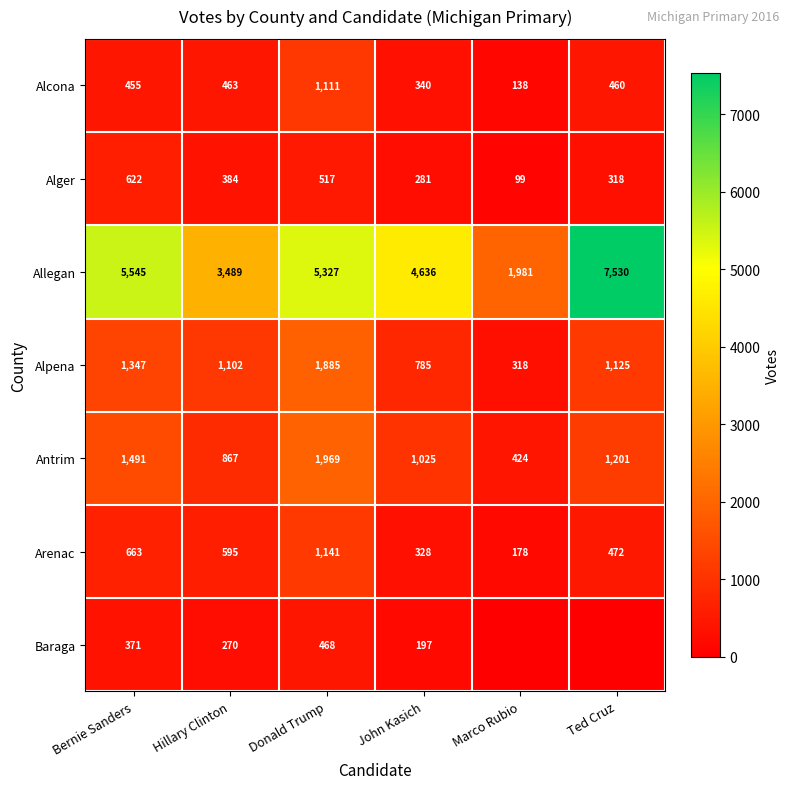

Between Hillary Clinton and Marco Rubio, which is larger?

Hillary Clinton